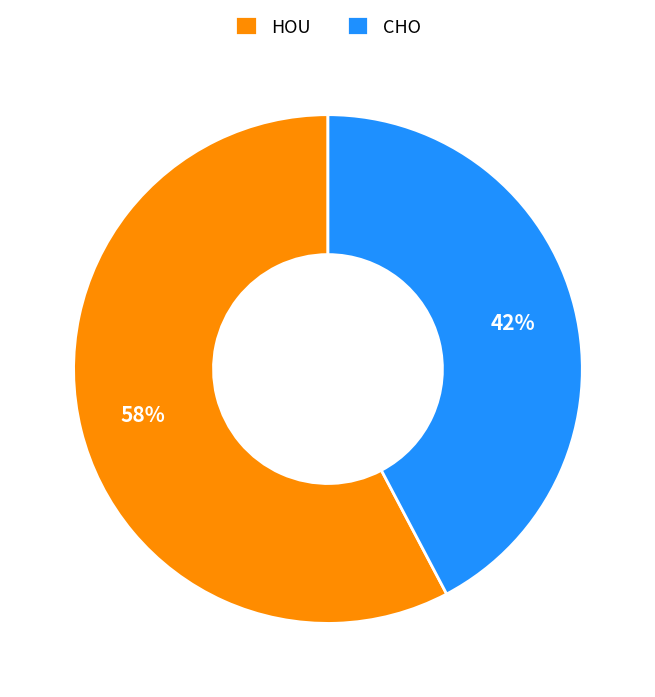

To the nearest percent, what portion does HOU represent?

58%